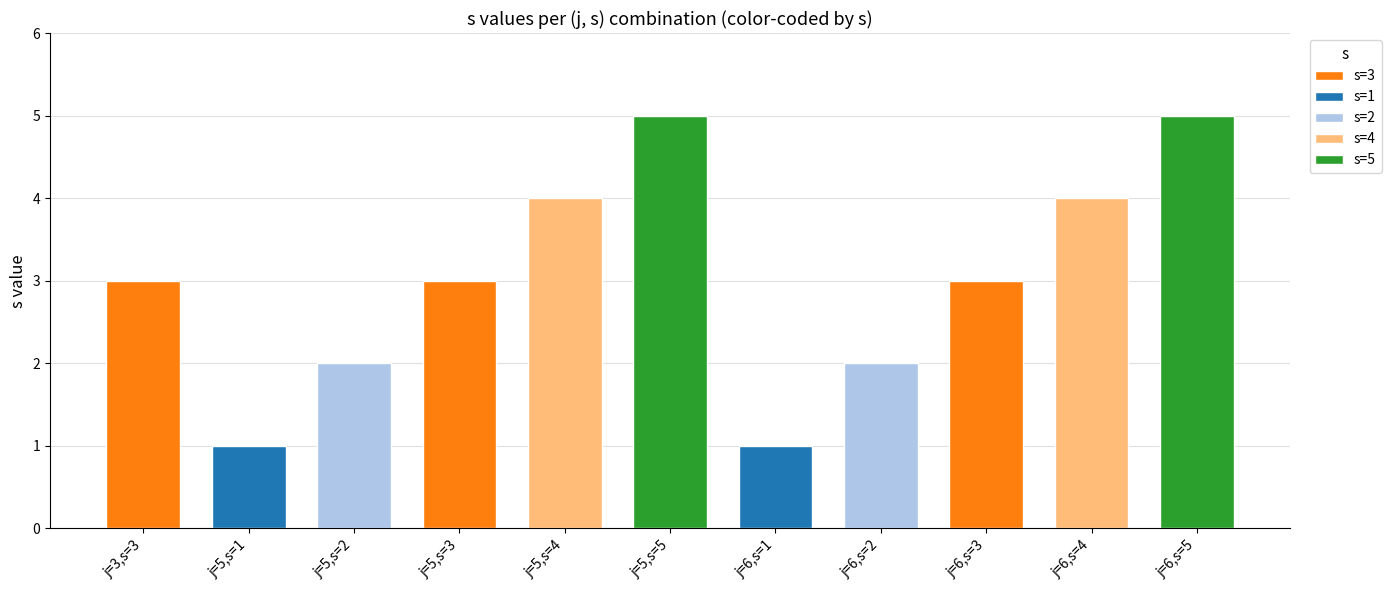

Reading left to right, what are all the values shown in this chart?

s: 3	1	2	3	4	5	1	2	3	4	5
alpha: 1	1	1	1	1	1	1	1	1	1	1